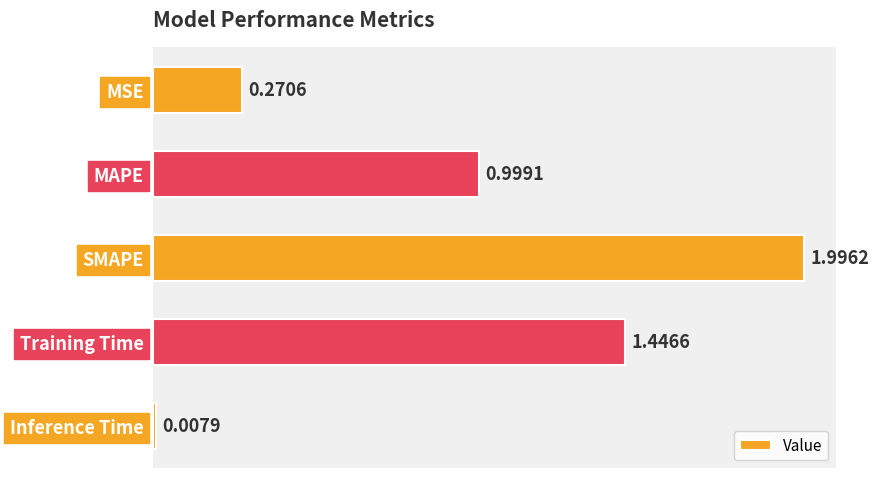

What is the maximum value shown in the chart?

2.0